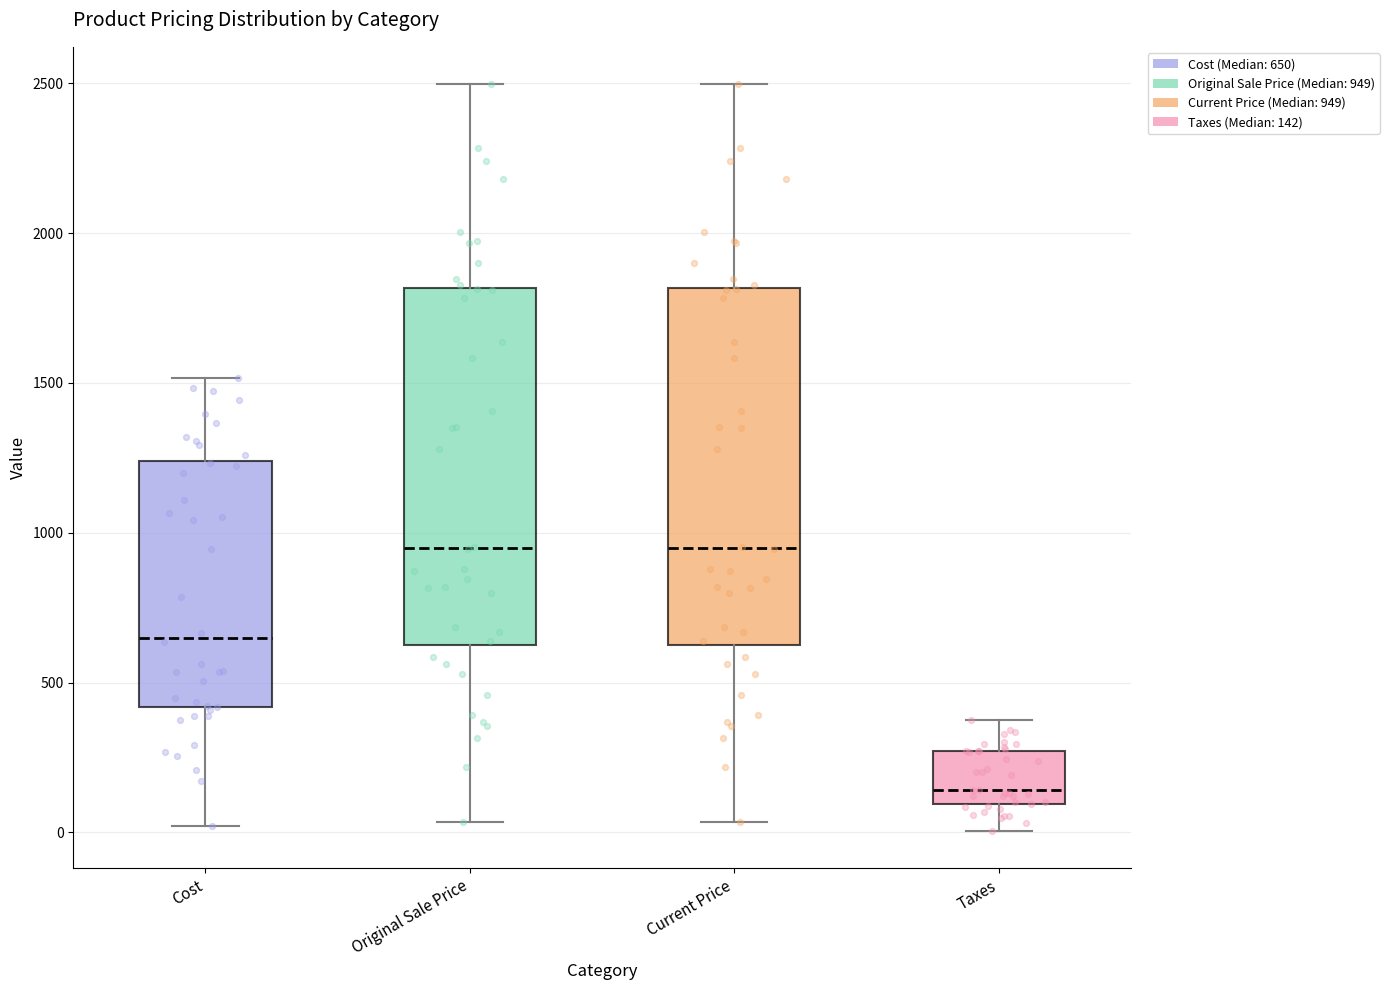

Where does the lower whisker of the box for Original Sale Price end on the y-axis? The values are not printed on the chart, so give them approximately, as read against the axis.

50